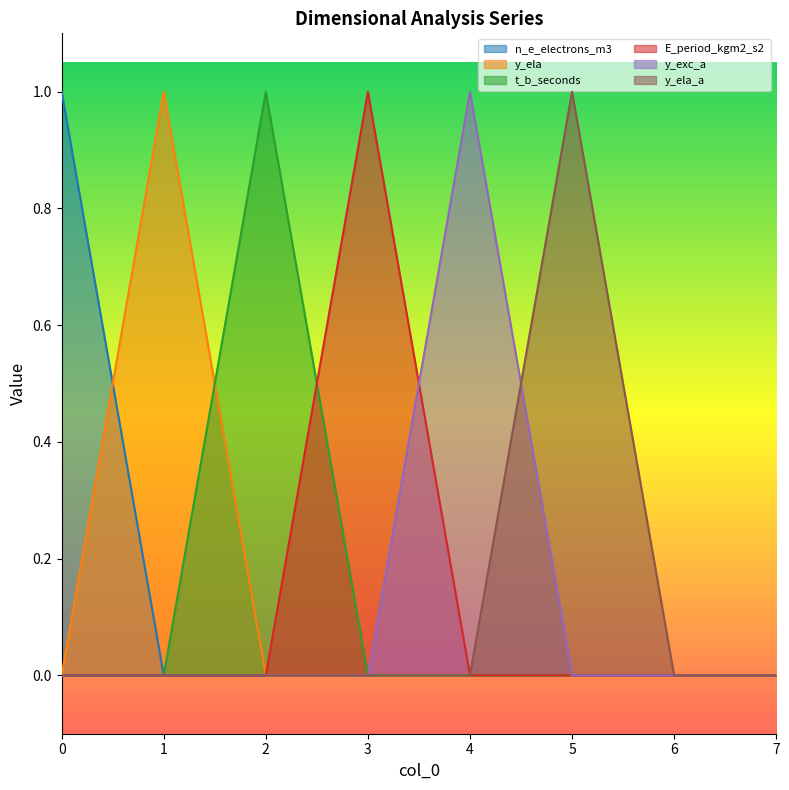

How many y_ela values are between 0 and 1?

8